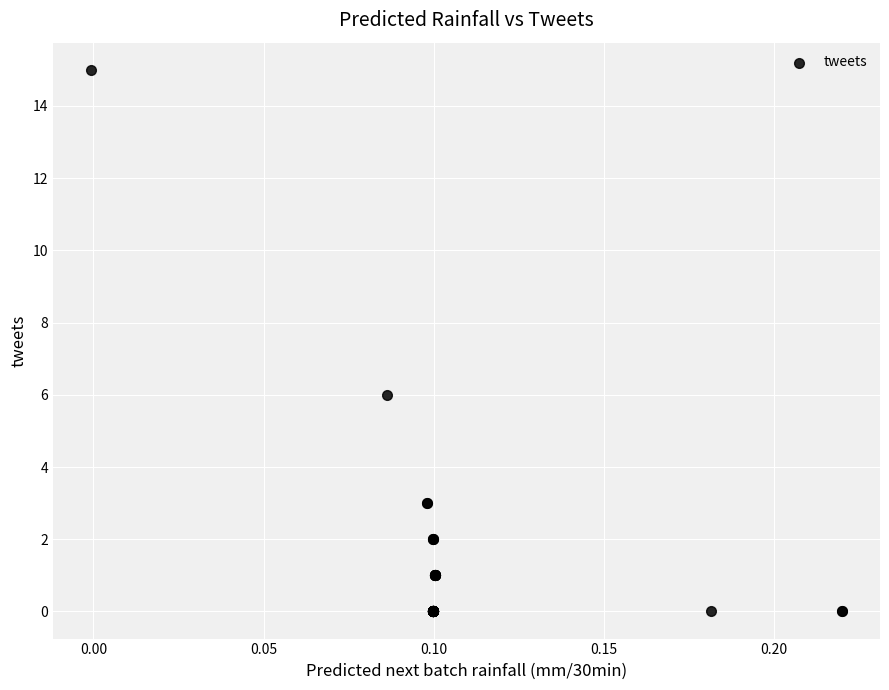

What Y value in the scatter plot is closest to 7?

6